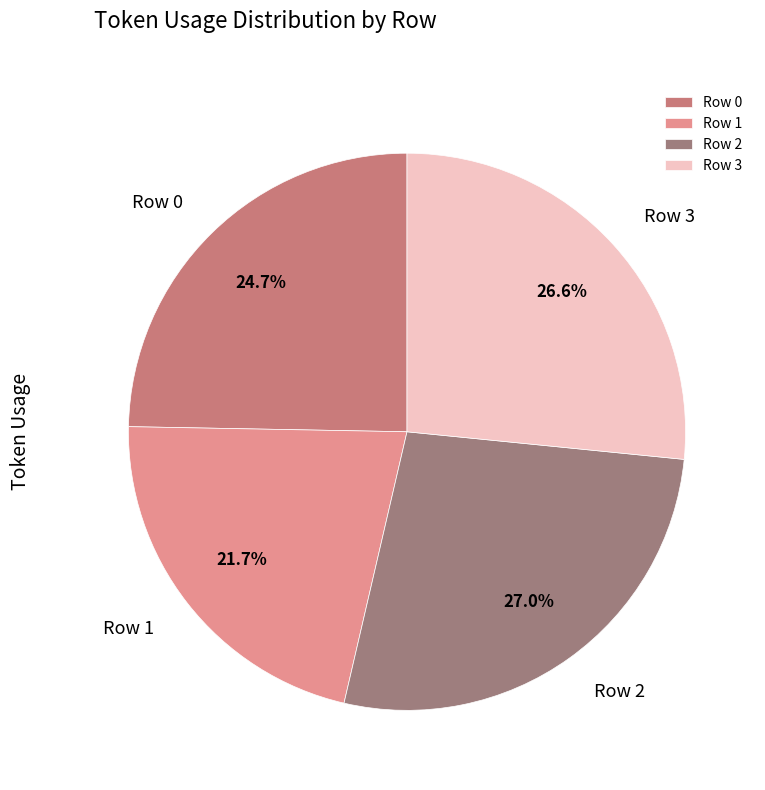

Is Row 1 the majority of the pie?

No